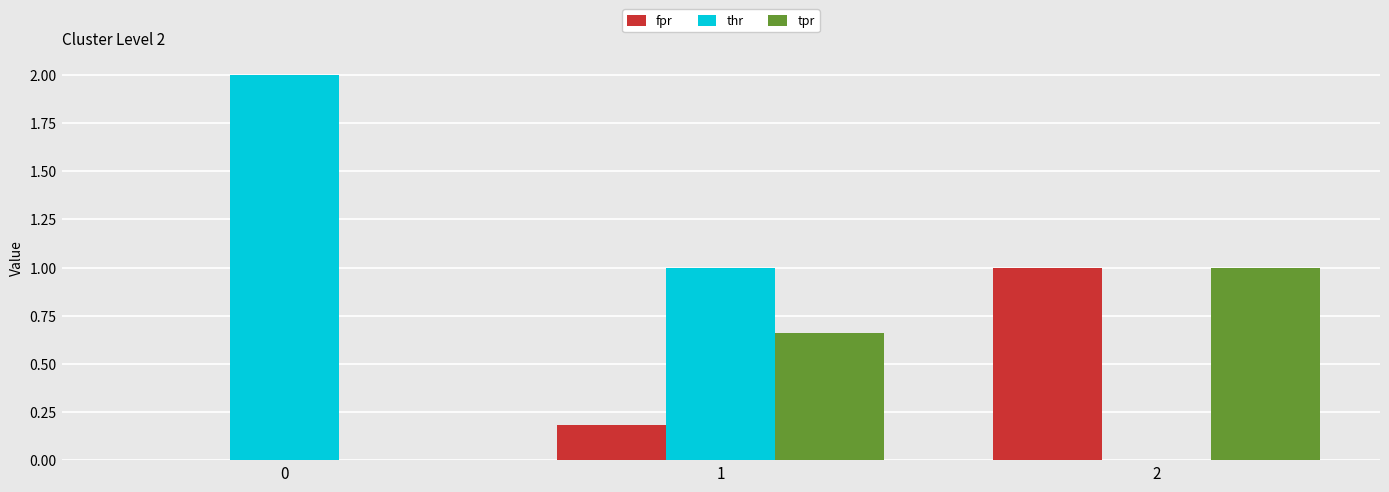

Is it true that fpr equals 1.5 at 2?

False